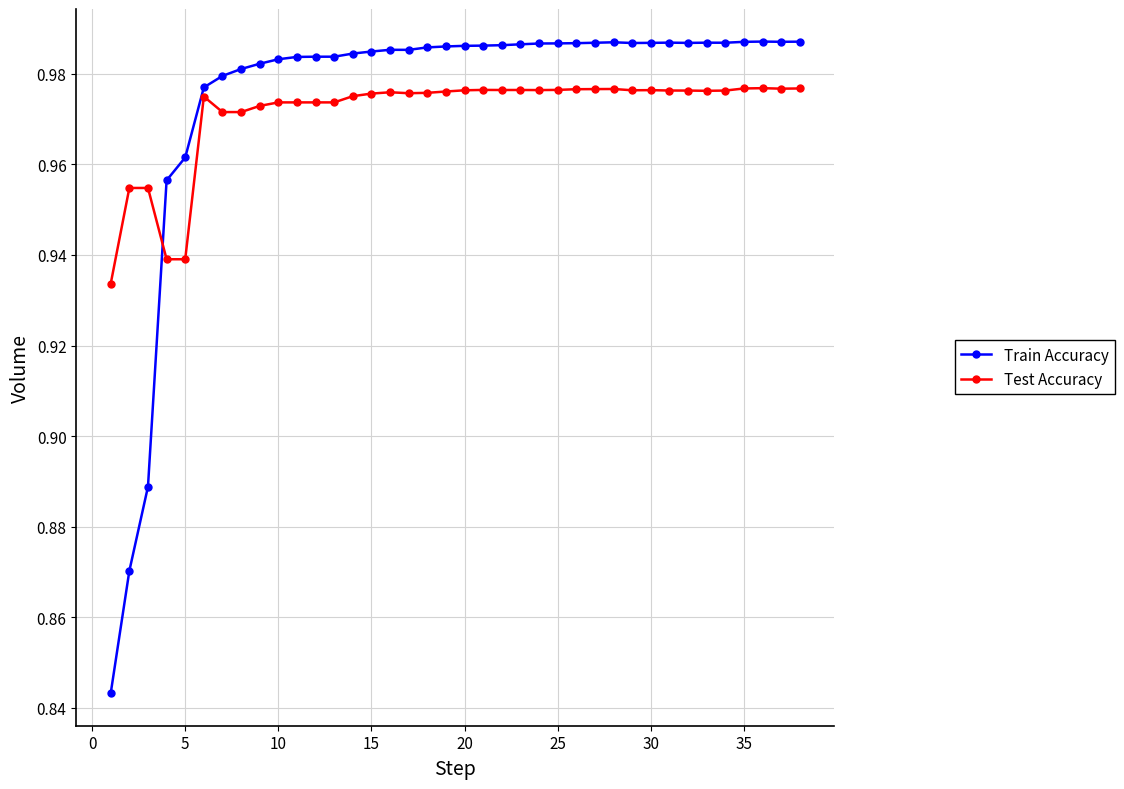

Which series has the largest total across all categories?

Train Accuracy